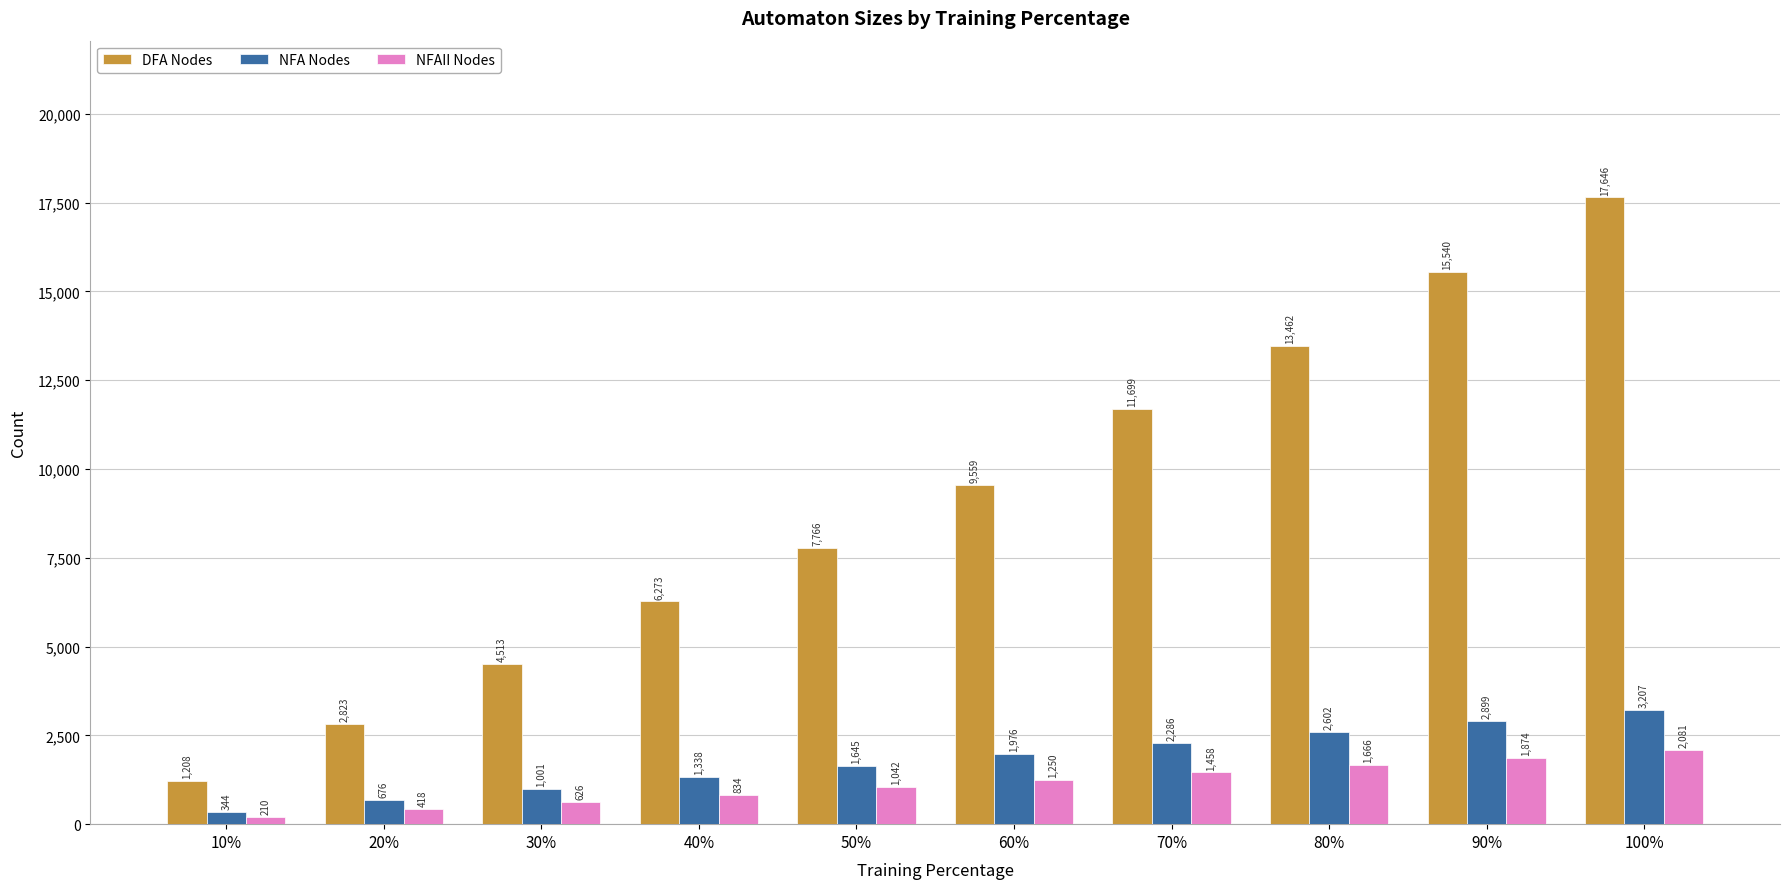

What are all the series names shown in the legend?

DFA Nodes, NFA Nodes, NFAII Nodes